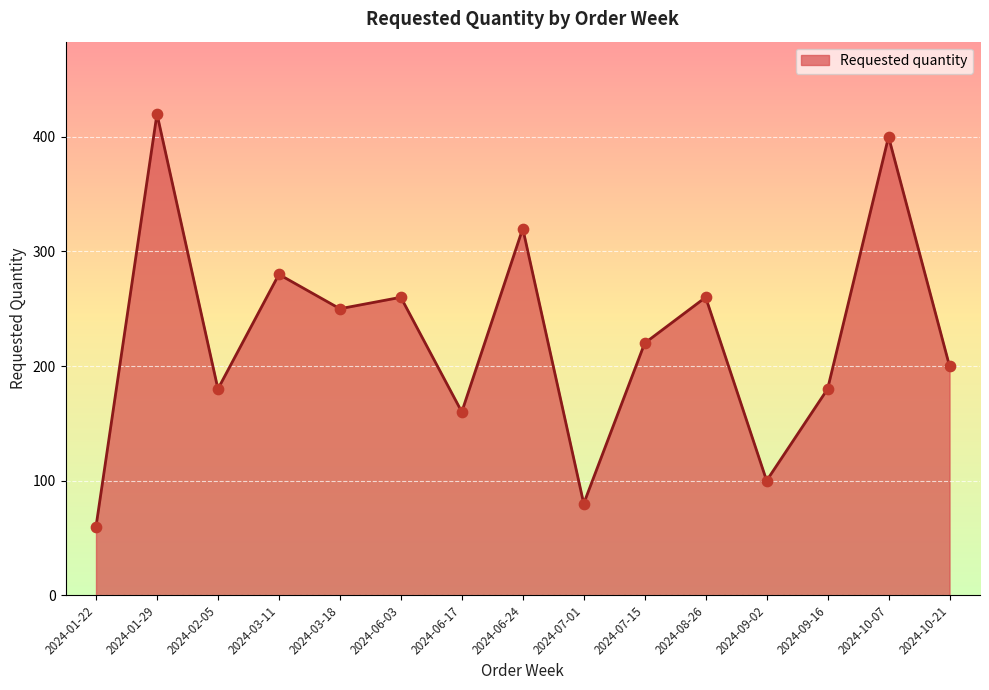

Approximately how many times larger is the value at 2024-10-07 compared to 2024-09-16?

2.2